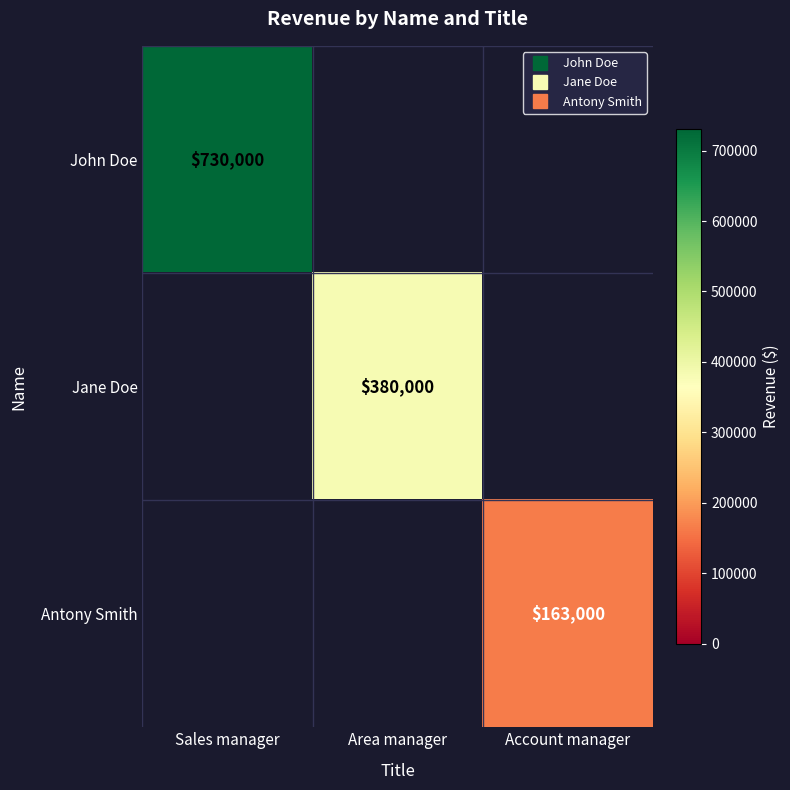

The Antony Smith series shows 272239.0 at Account manager. True or false?

False